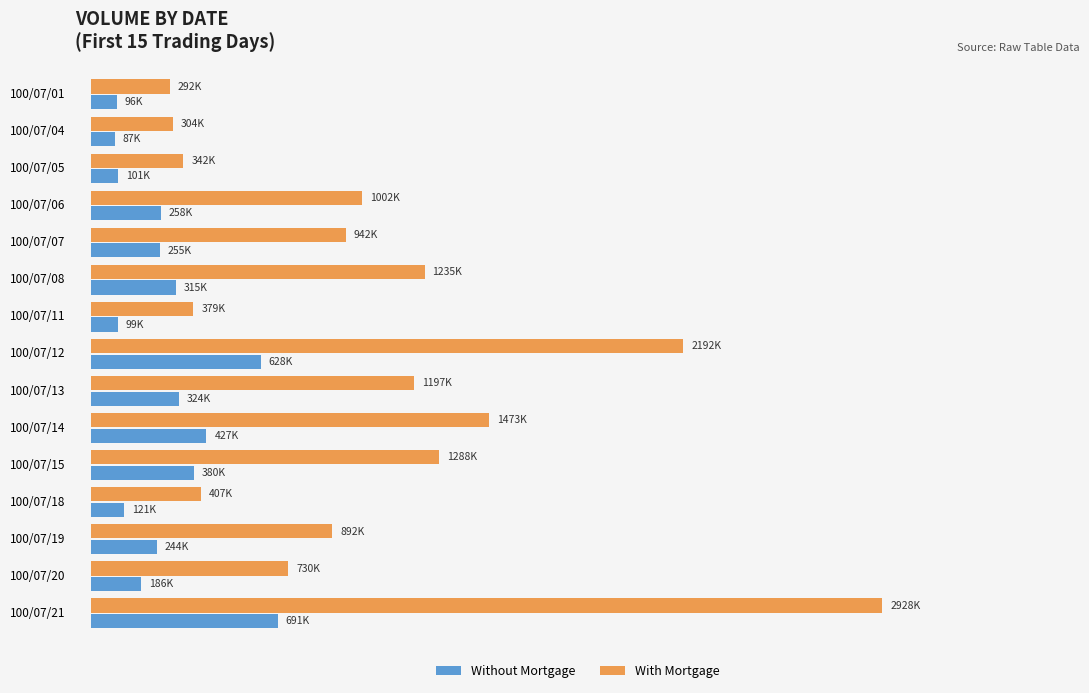

Rank the series by their maximum value, from lowest to highest.

Without Mortgage, With Mortgage